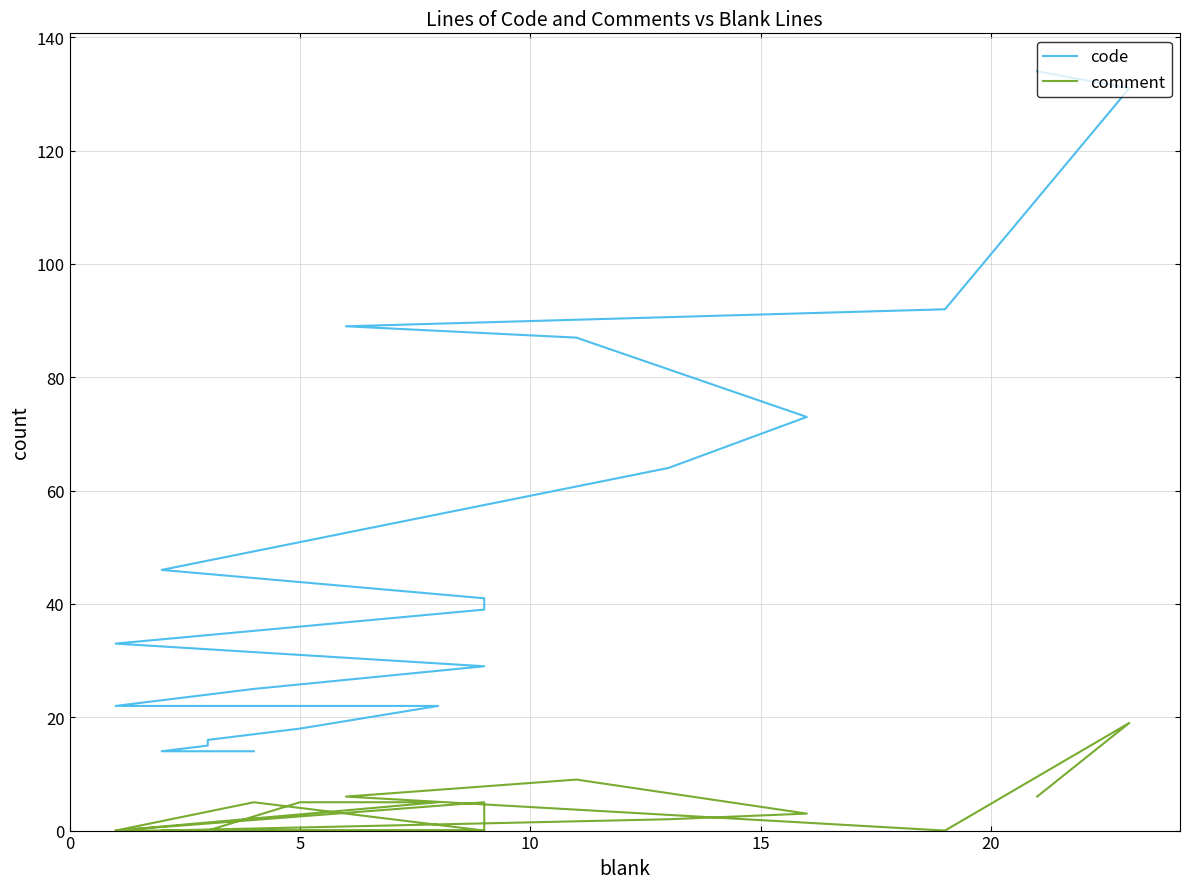

True or false: comment and code cross at least once.

False